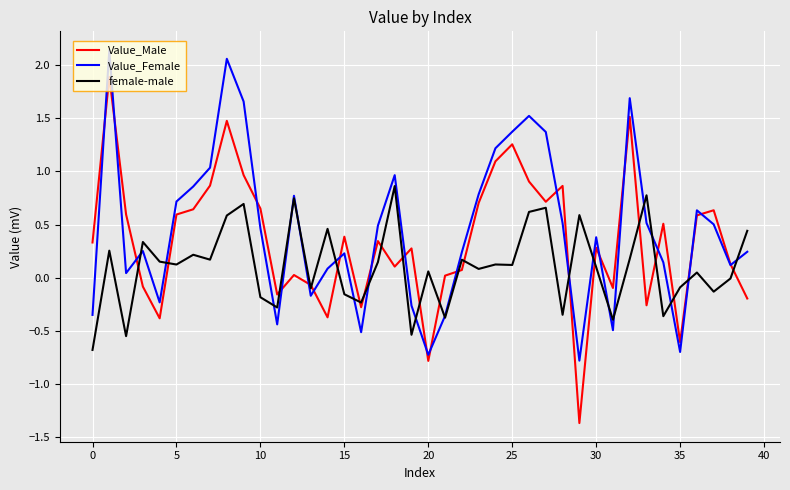

Which series has the largest range (max minus min)?

Value_Male